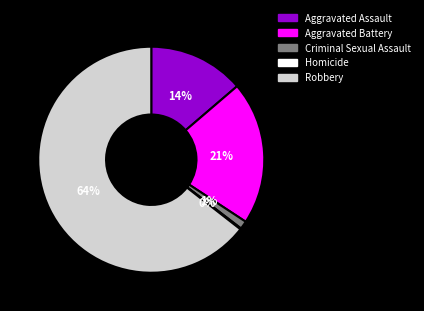

Which slice is the largest?

Robbery